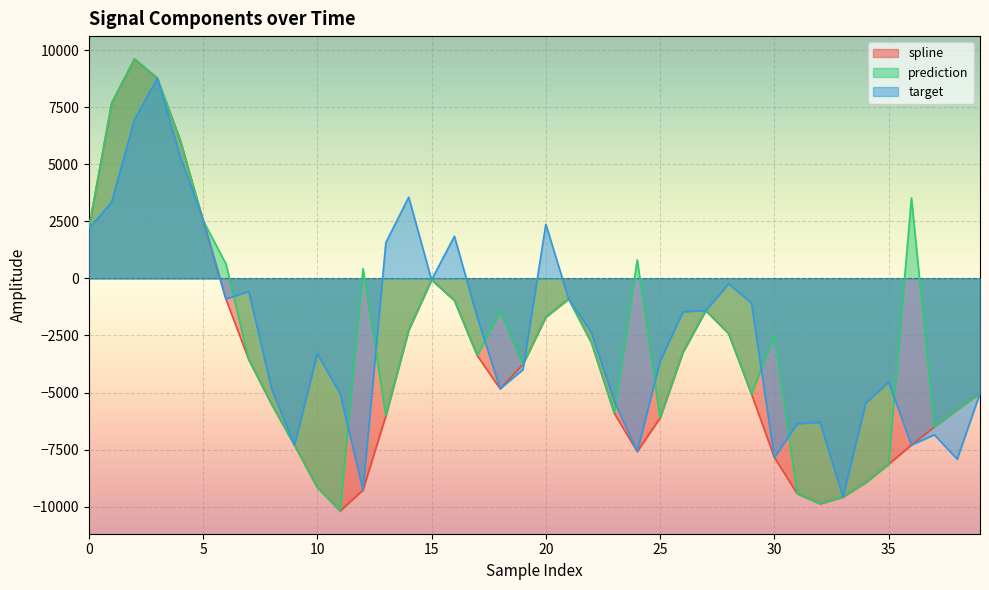

What is the sum of all target values?

-94541.8